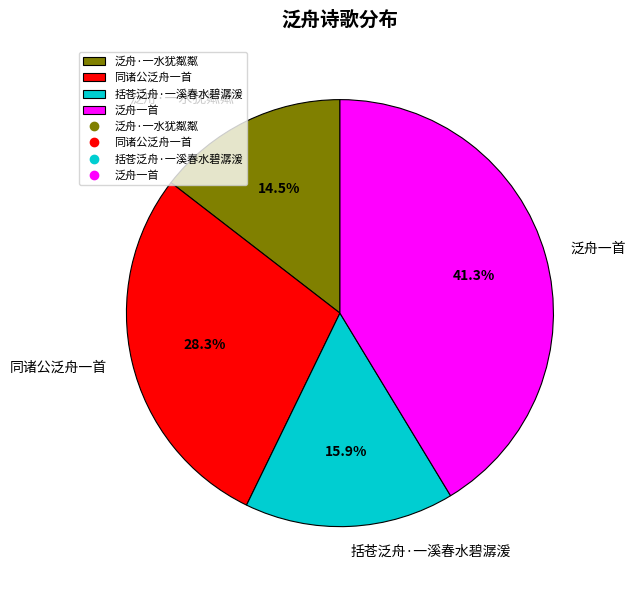

Does 泛舟一首 account for over 50% of the chart?

No